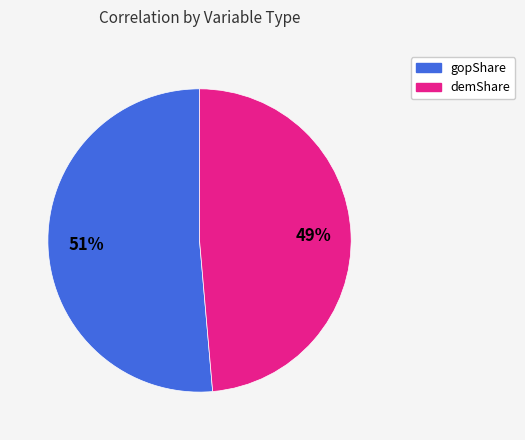

To the nearest percent, what is the average slice percentage?

50%